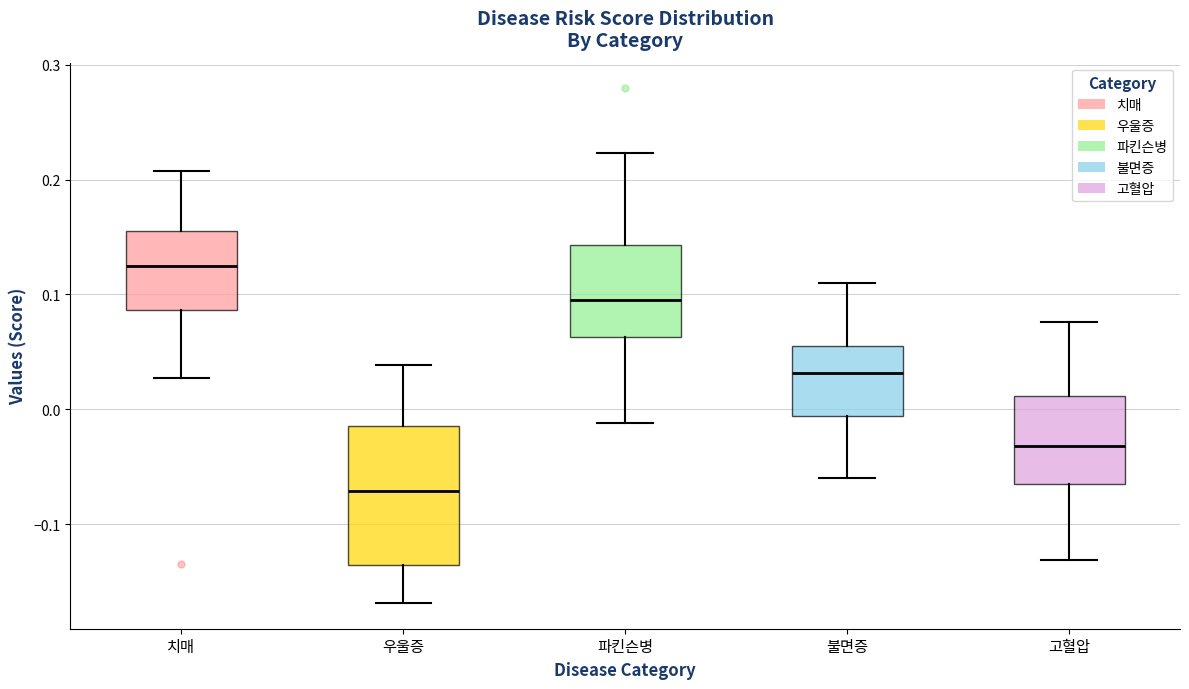

Which box has the highest median line?

치매